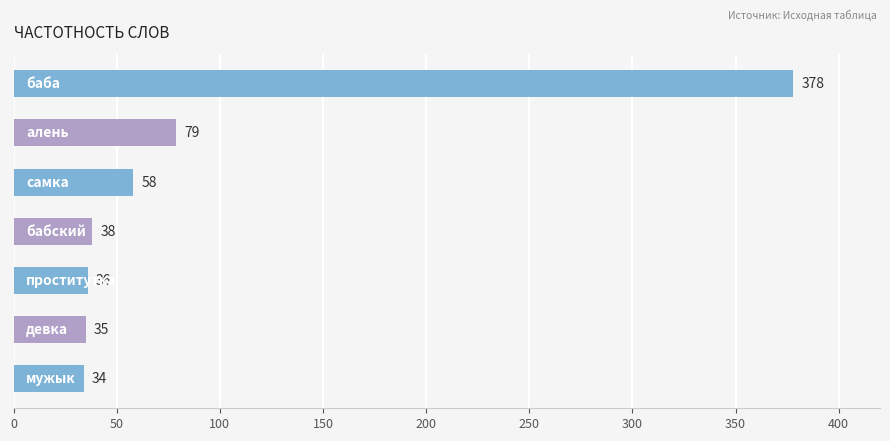

What is the maximum value shown in the chart?

378